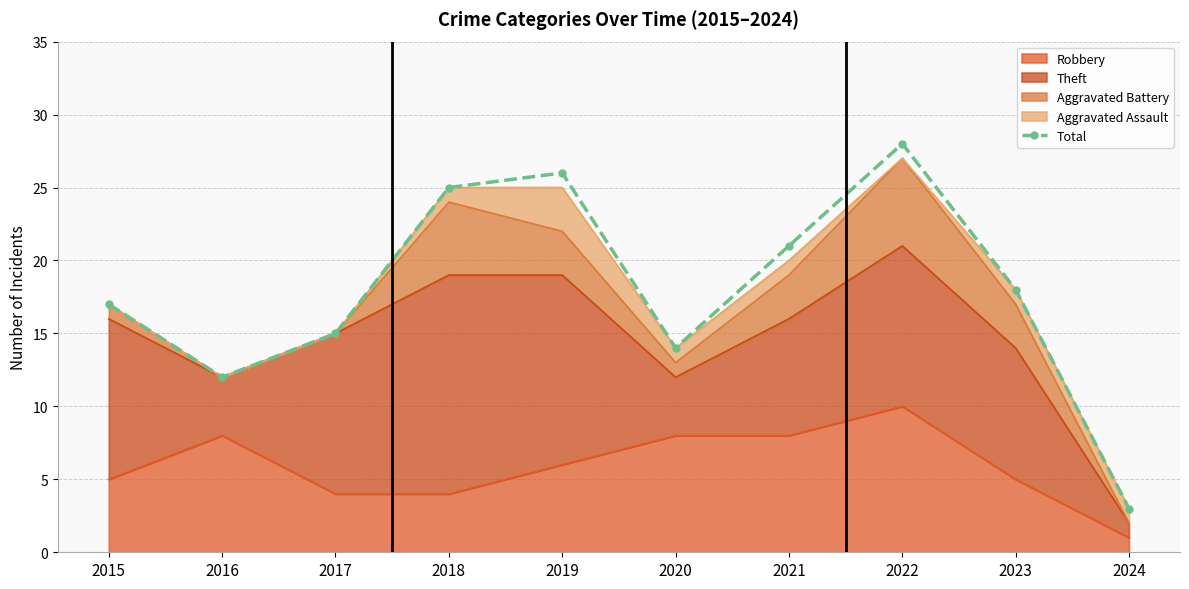

Reading right to left, list all the values displayed in this chart.

3	18	28	21	14	26	25	15	12	17